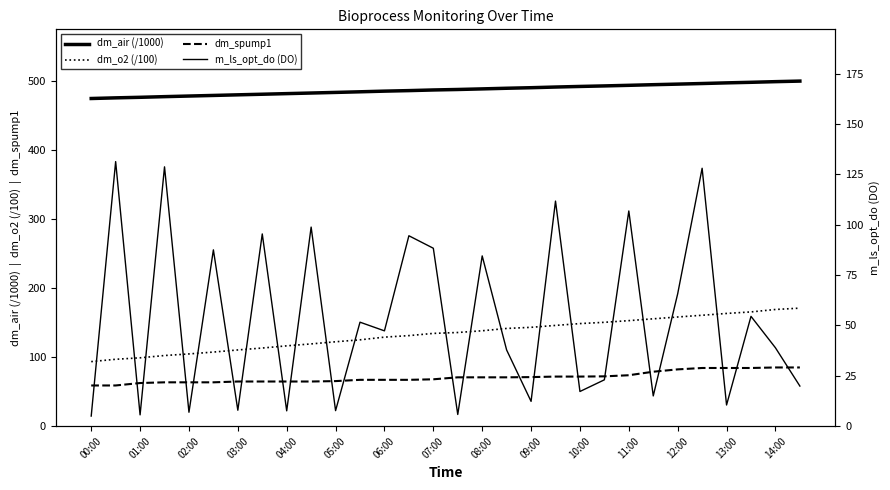

Count the number of data series in this chart.

4